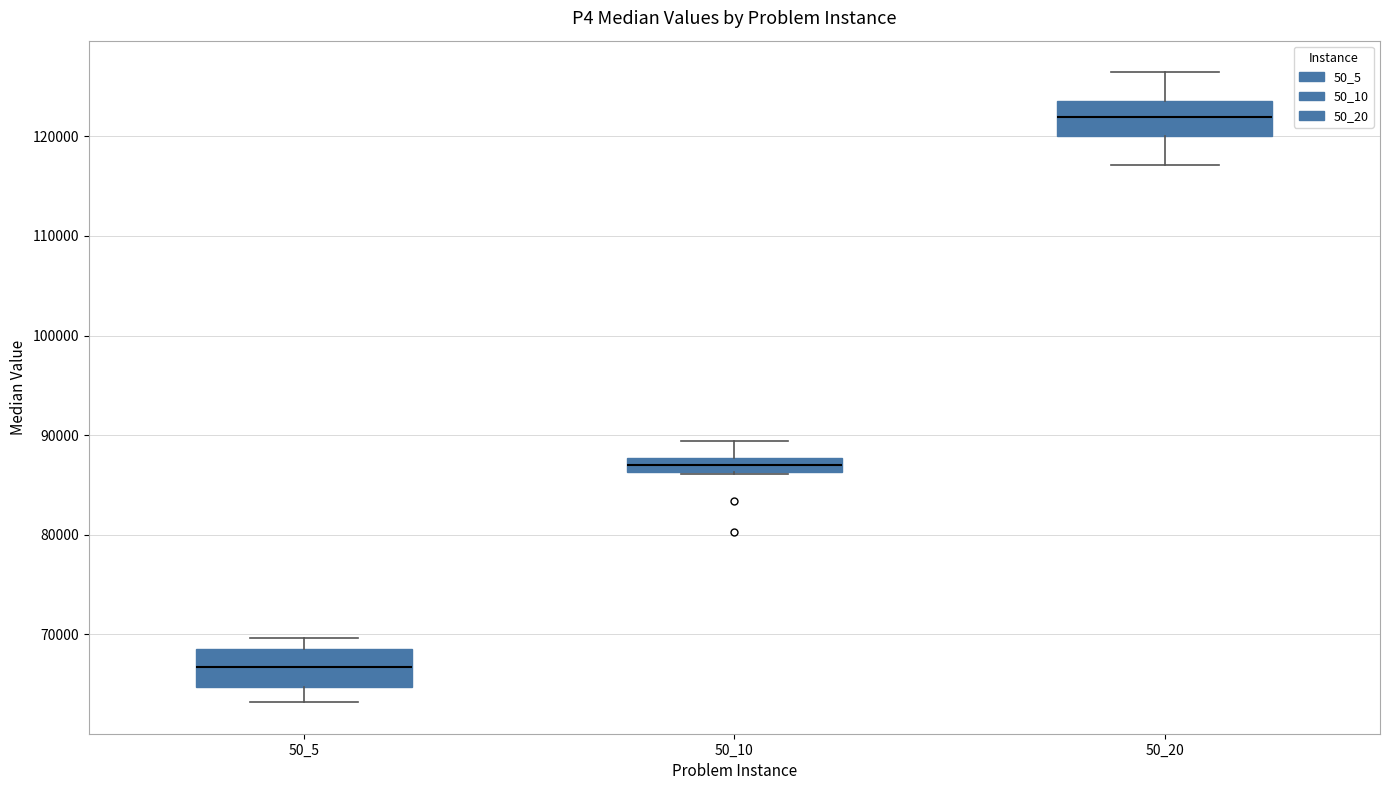

Where is the upper edge of the box at x = 50_10 on the y-axis? The values are not printed on the chart, so give them approximately, as read against the axis.

88000